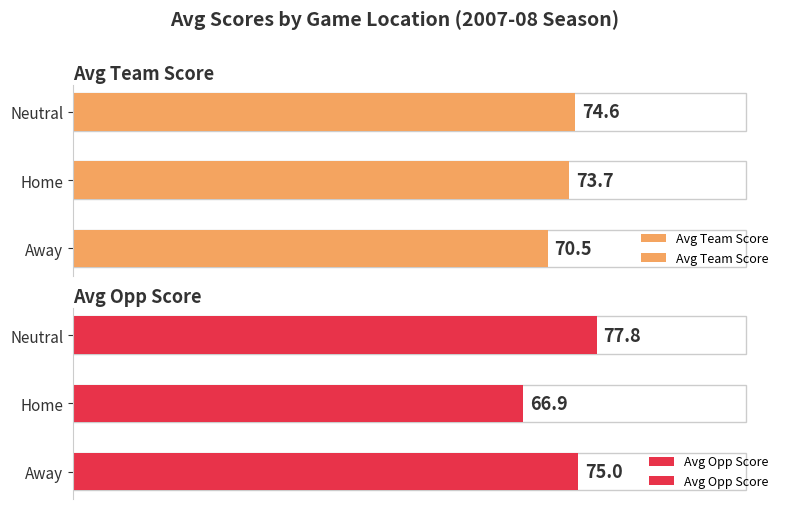

How many distinct data groups are displayed?

2